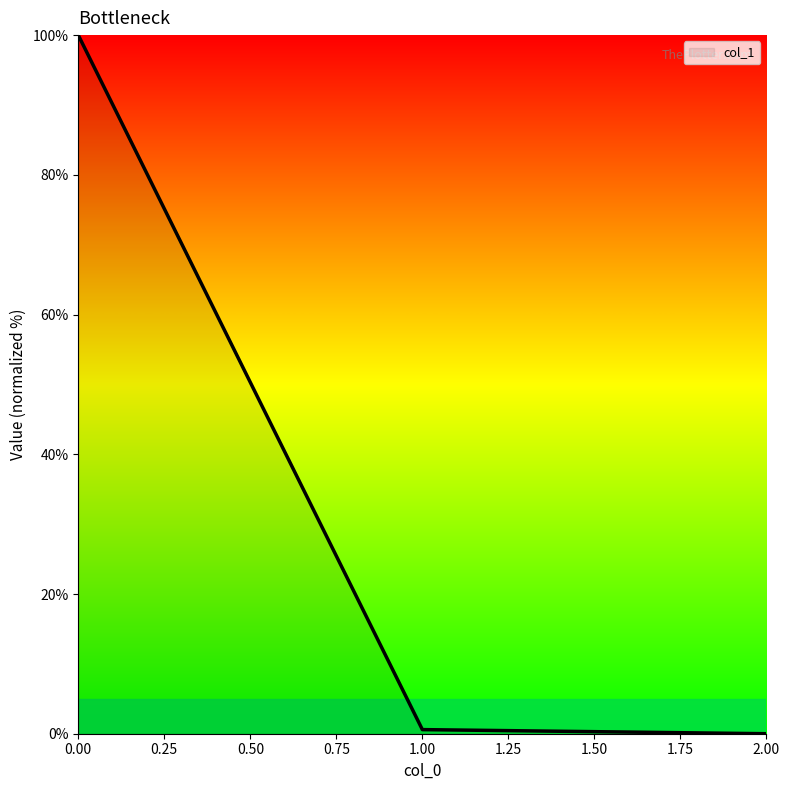

What is the difference between the maximum and minimum values?

100.0